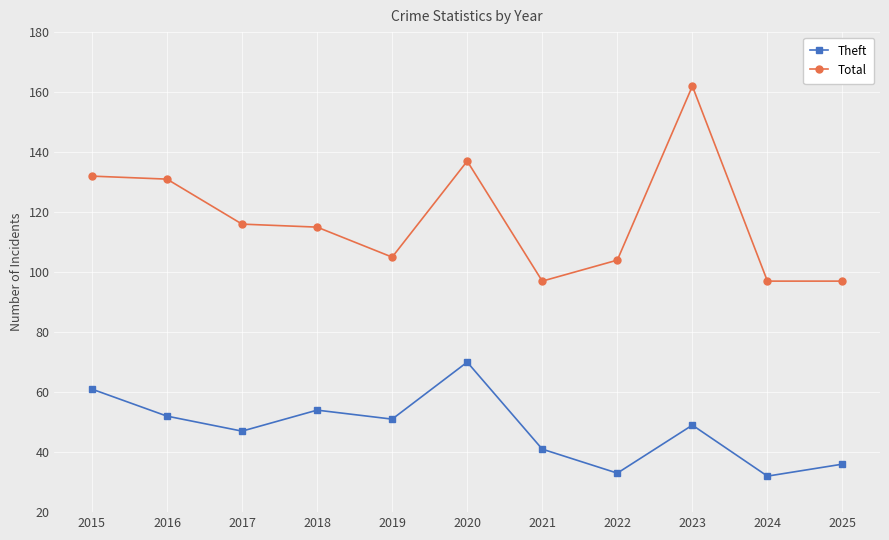

True or false: Theft and Total intersect in this chart.

False